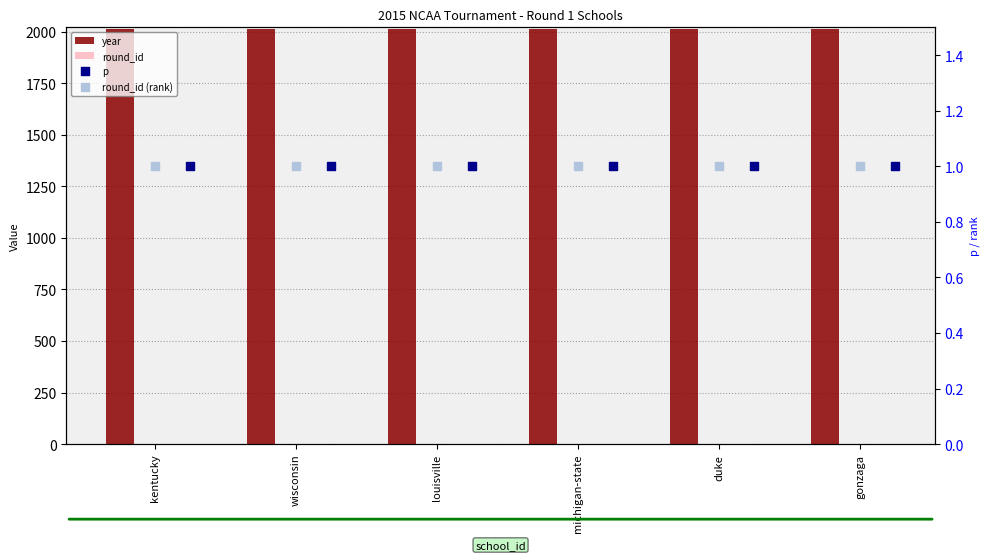

Which series has the largest total across all categories?

year